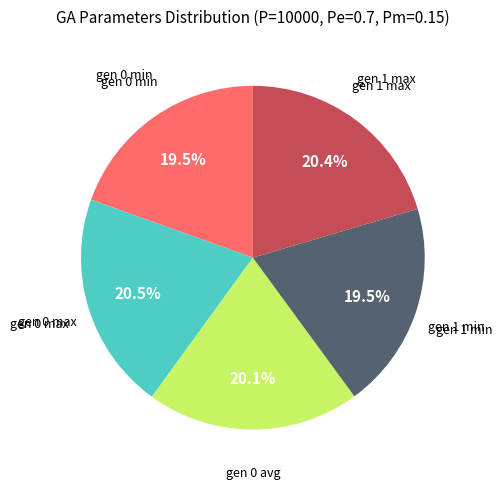

Count the number of slices in the pie.

5